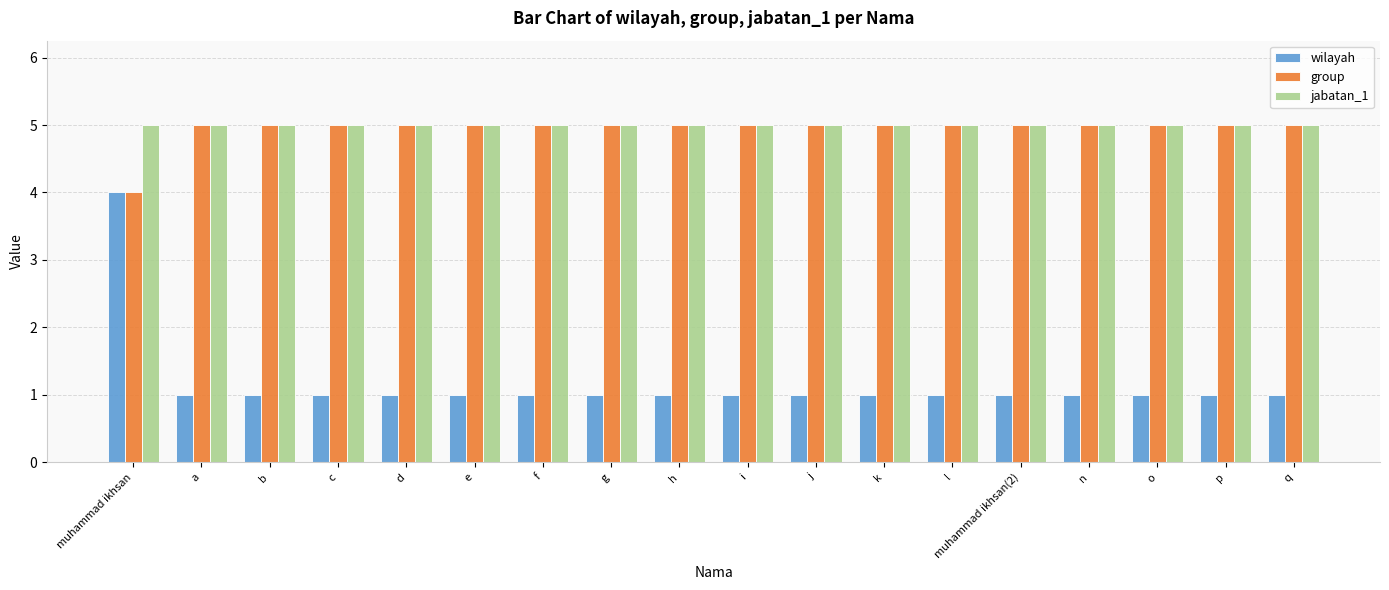

At which category is the sum across all series the highest?

muhammad ikhsan